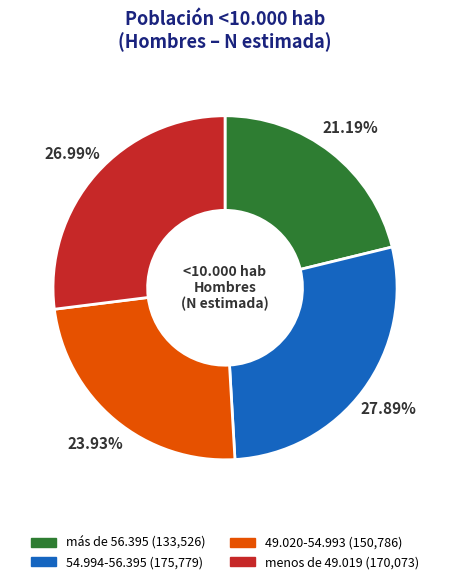

The menos de 49.019 slice represents 37% of the pie. True or false?

False